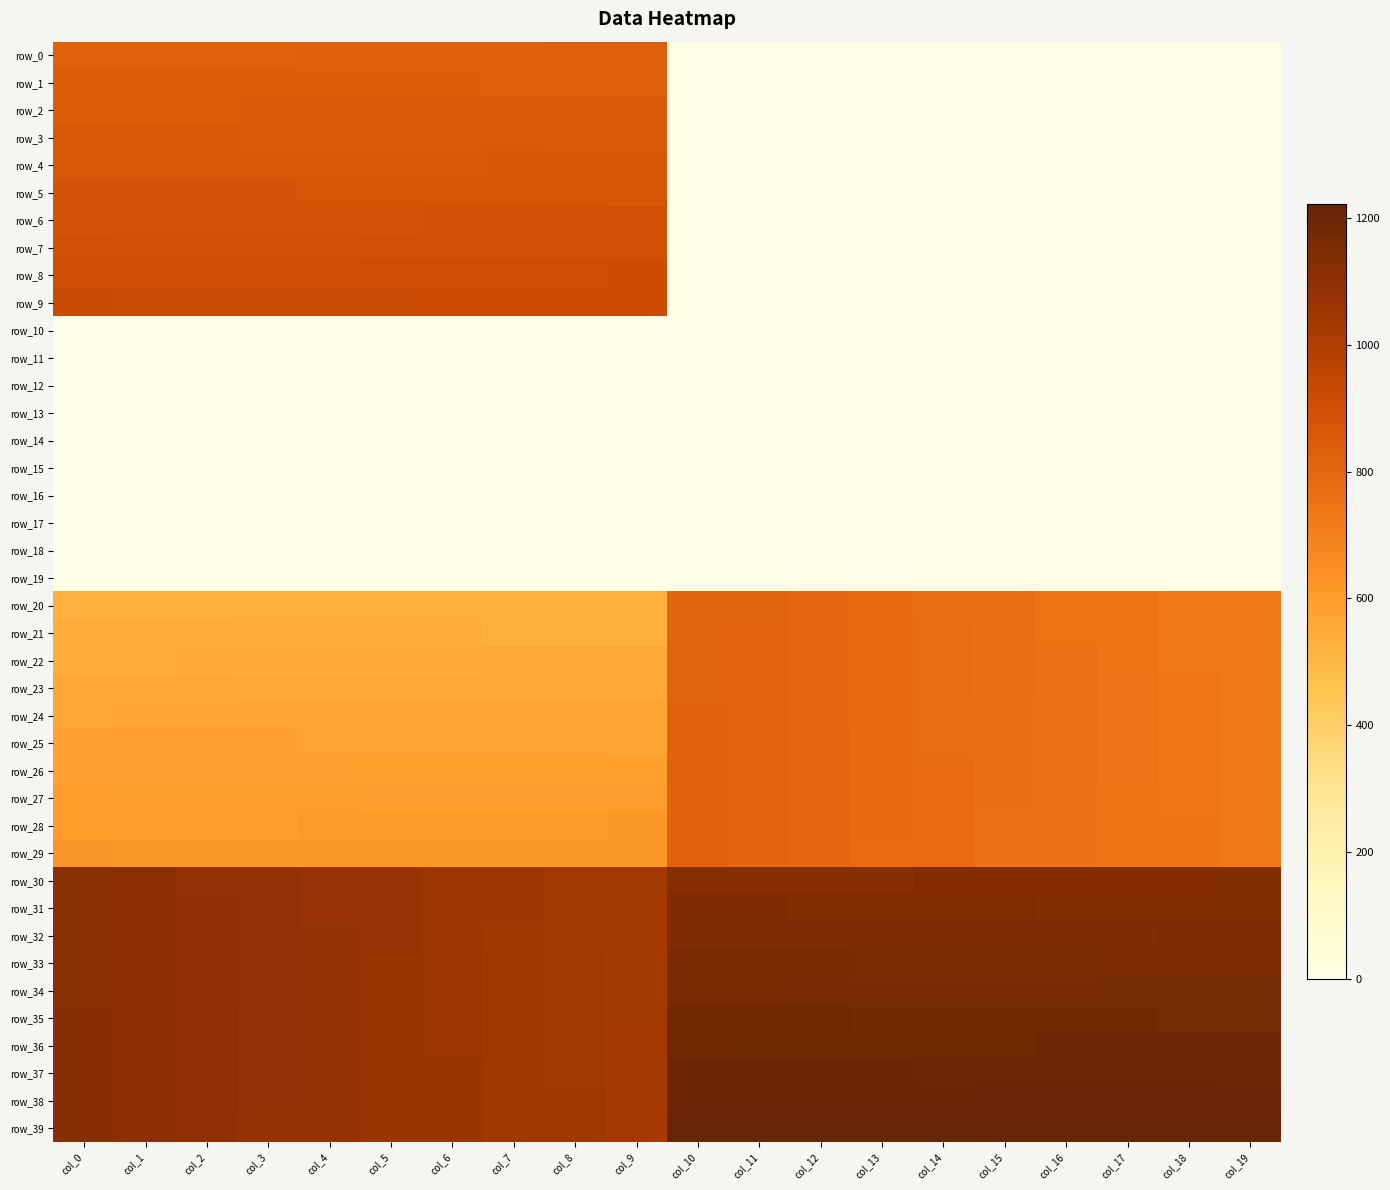

How many data points does each series have?

20